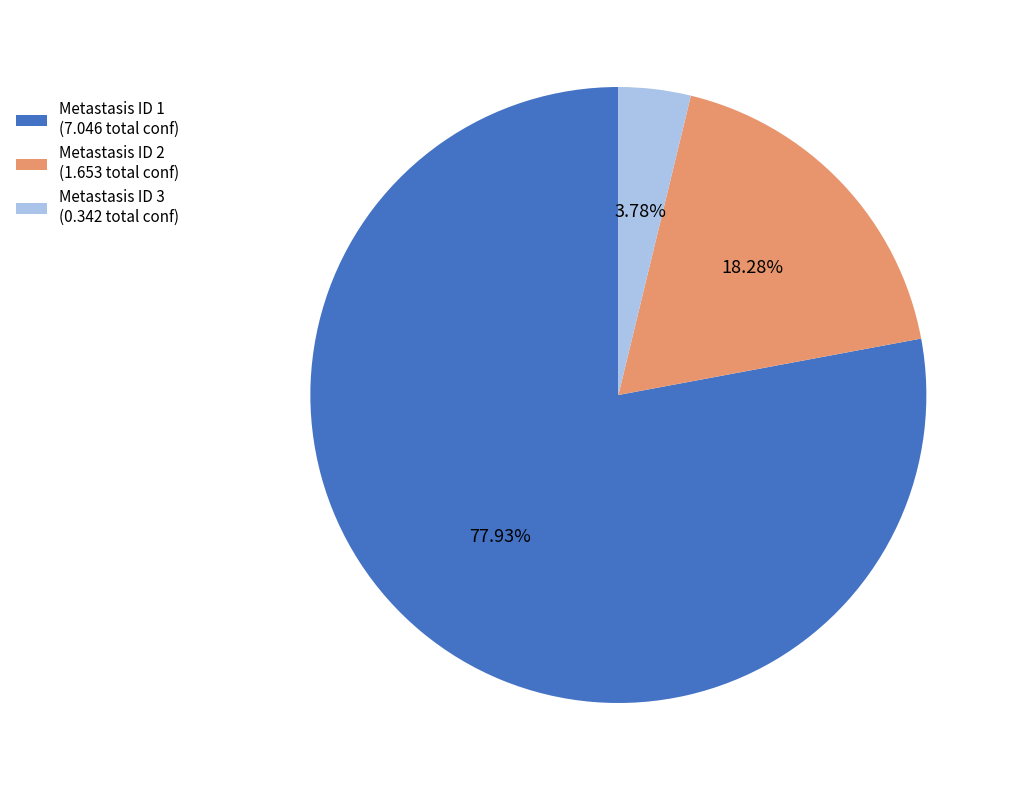

What is the largest slice in the pie chart?

Metastasis ID 1